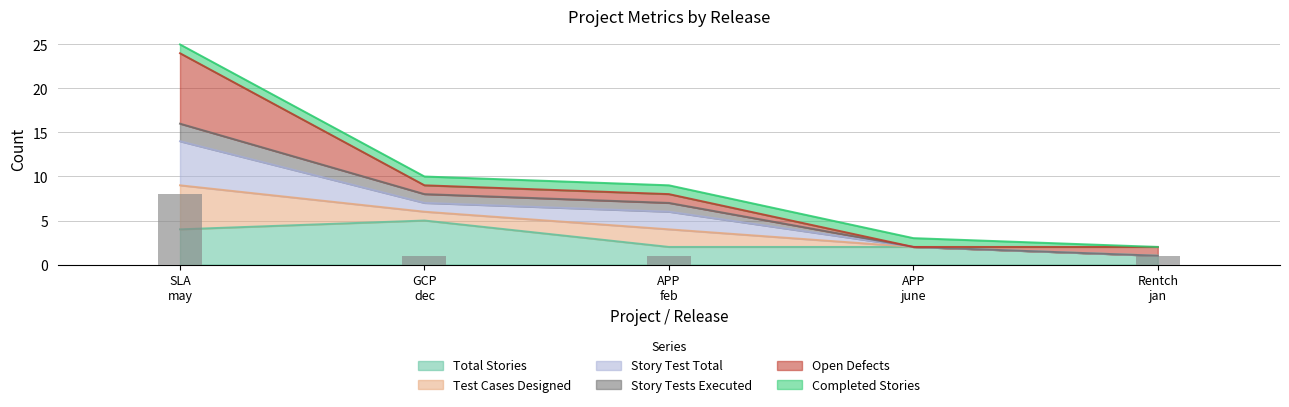

What is the difference between the maximum and minimum values in the Open Defects series?

8